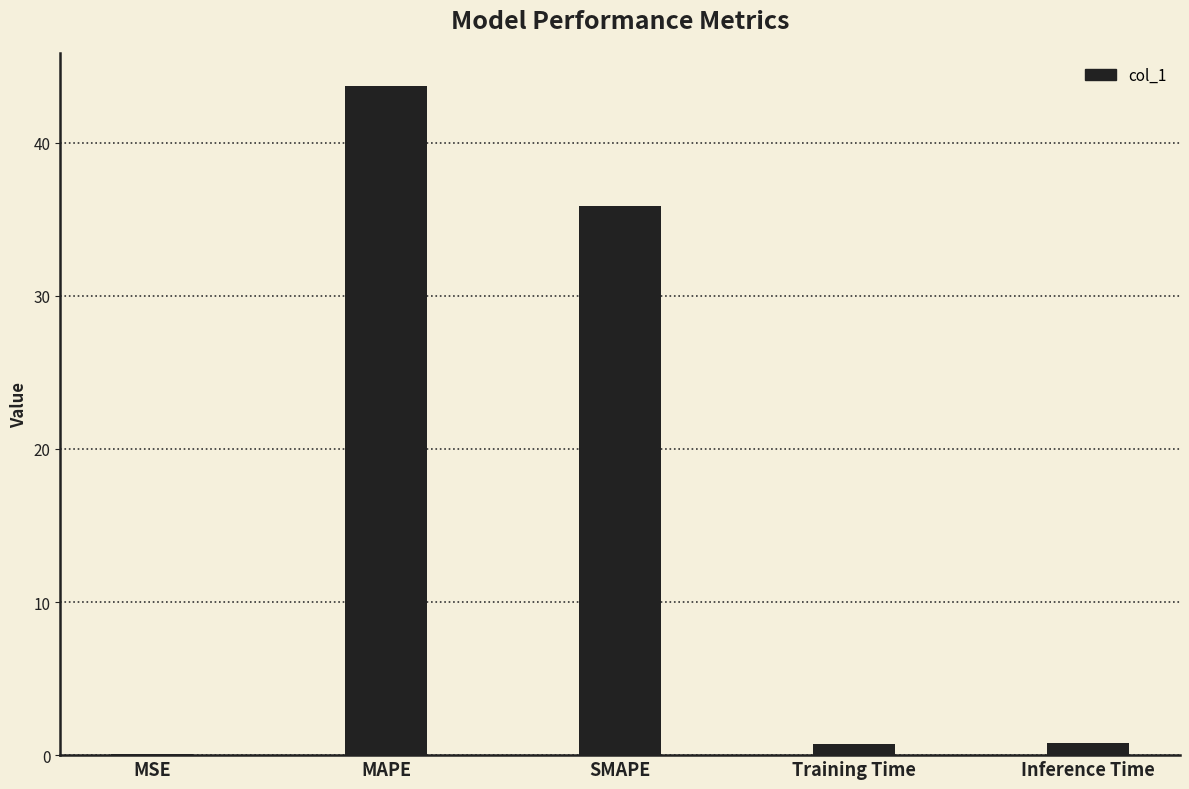

Count the number of data series in this chart.

1